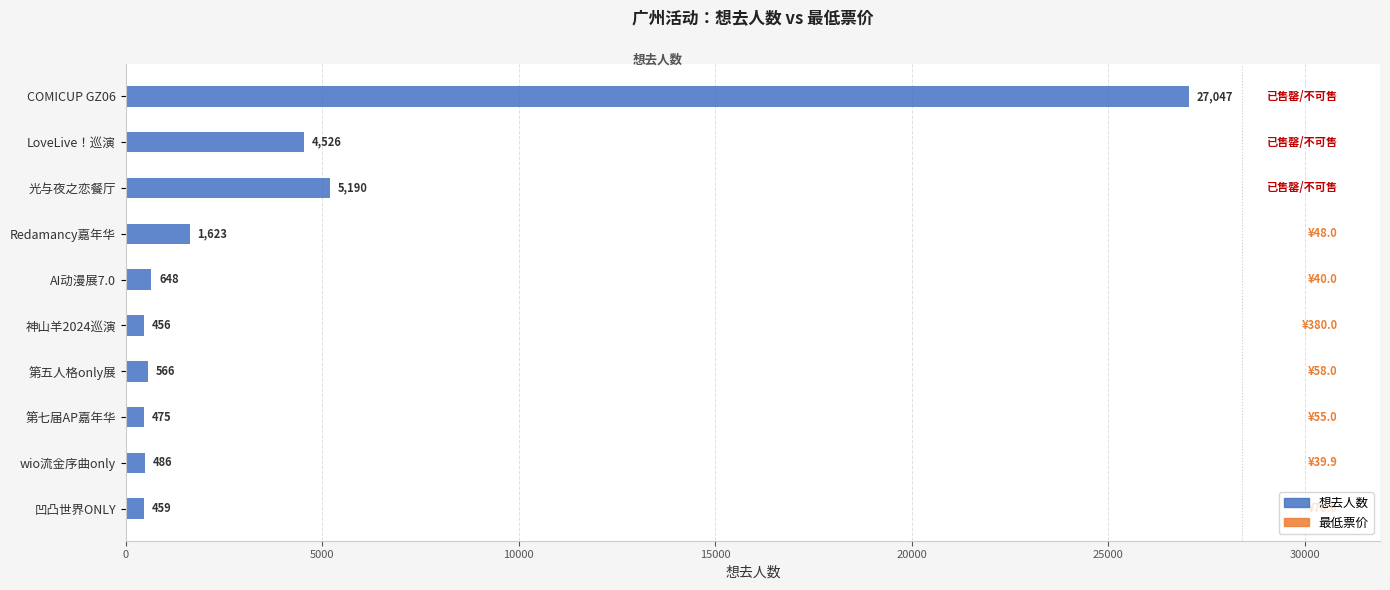

Reading top to bottom, transcribe all the data shown in this chart.

27047	4526	5190	1623	648	456	566	475	486	459